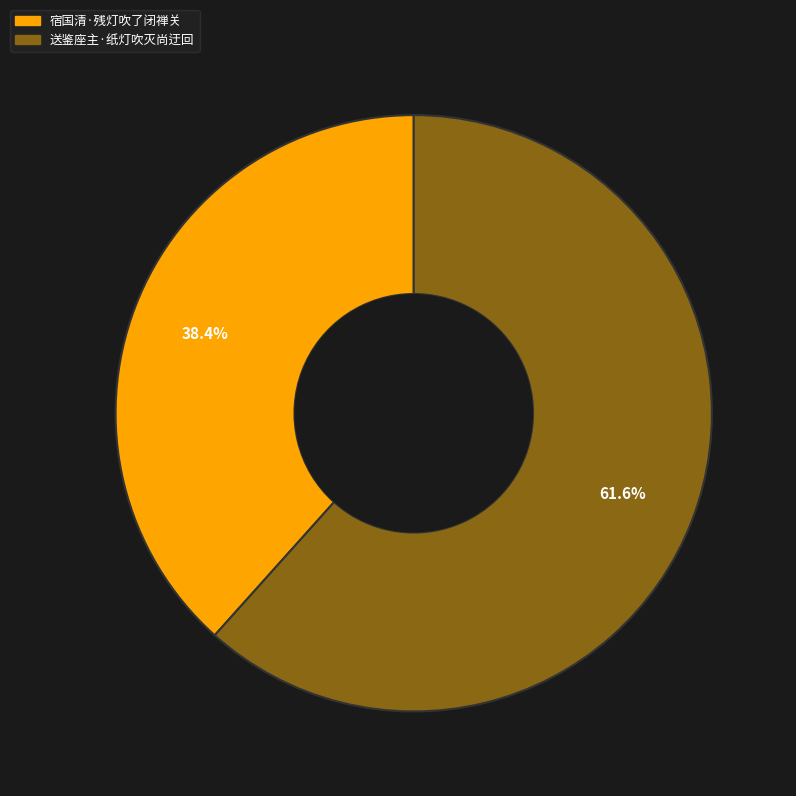

Between 送鉴座主·纸灯吹灭尚迂回 and 宿国清·残灯吹了闭禅关, which is larger?

送鉴座主·纸灯吹灭尚迂回